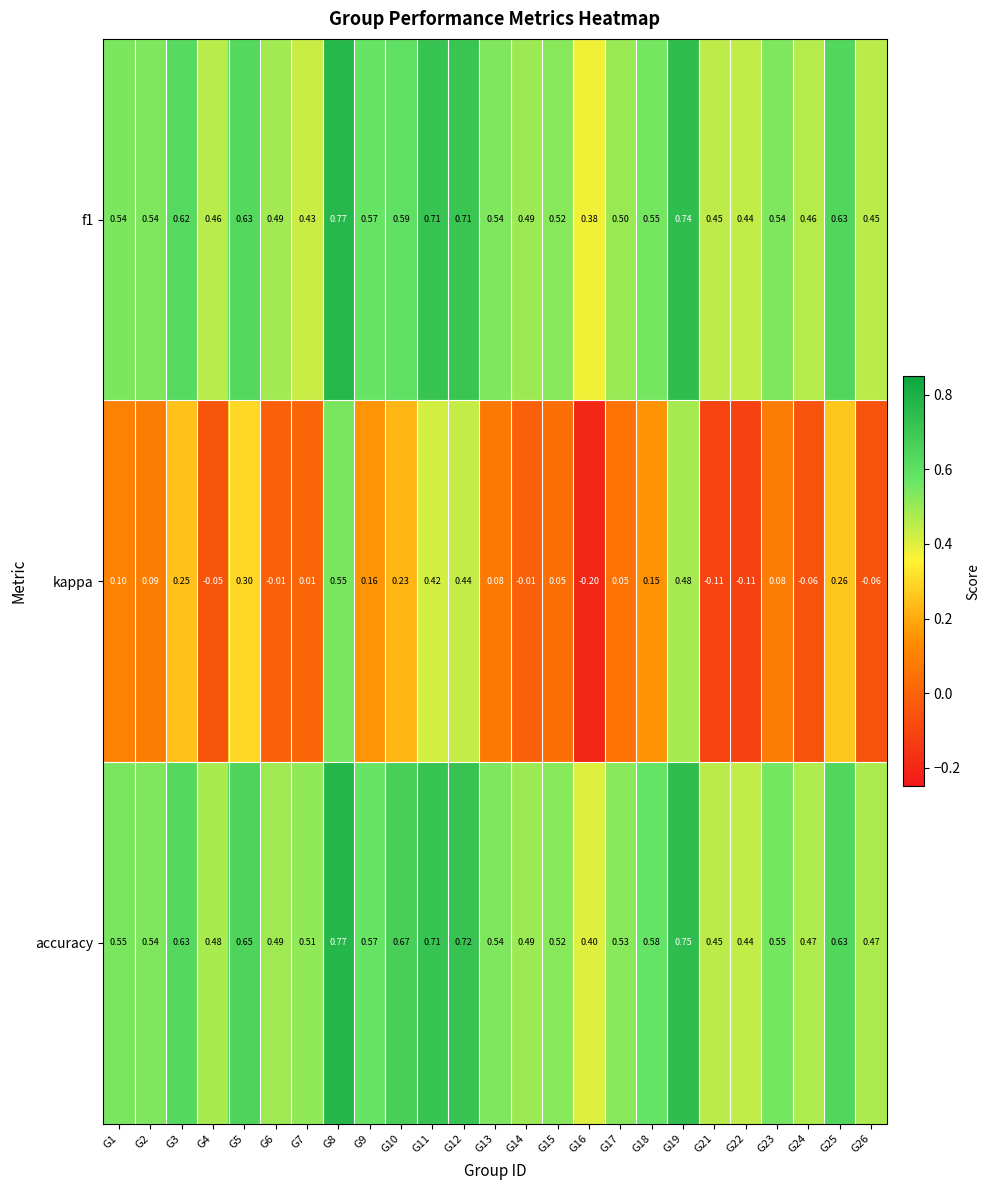

At which category does the chart reach its peak across all series?

G8